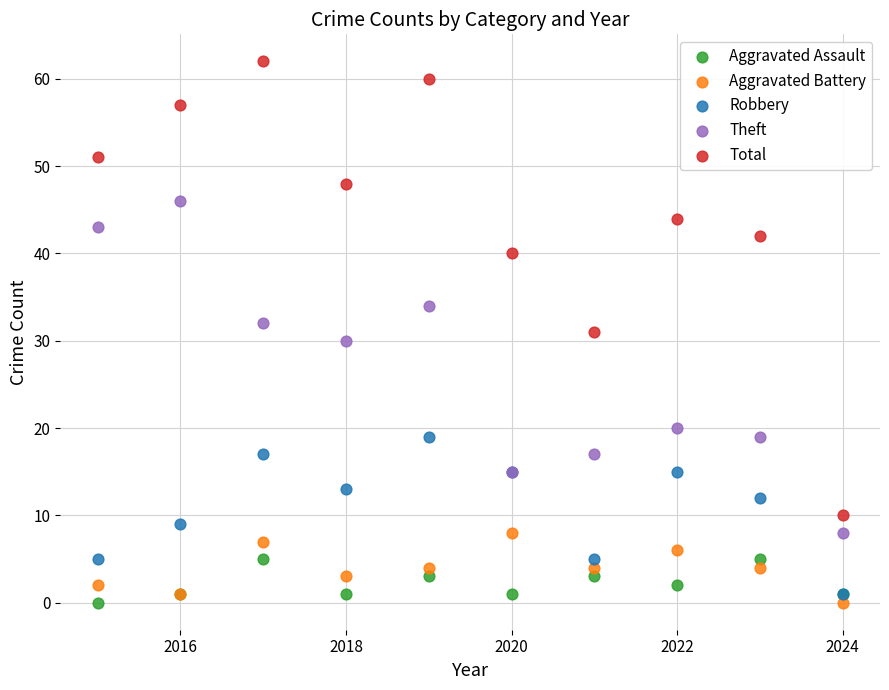

Which series contains the highest Y value?

Total